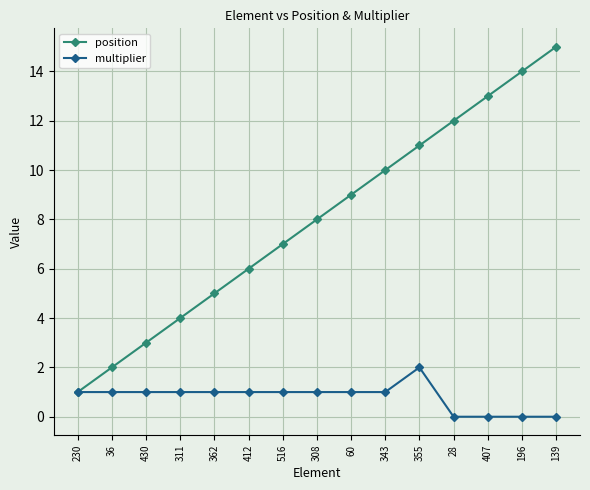

Which series changed the most between 230 and 412?

position